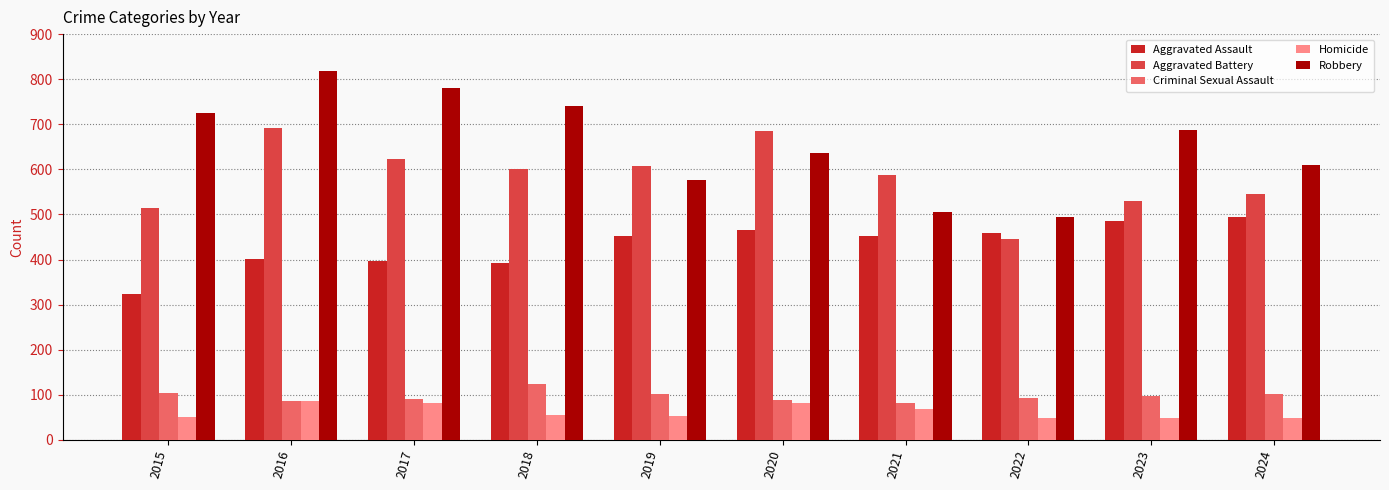

What is the total value across all series at 2022?

1541